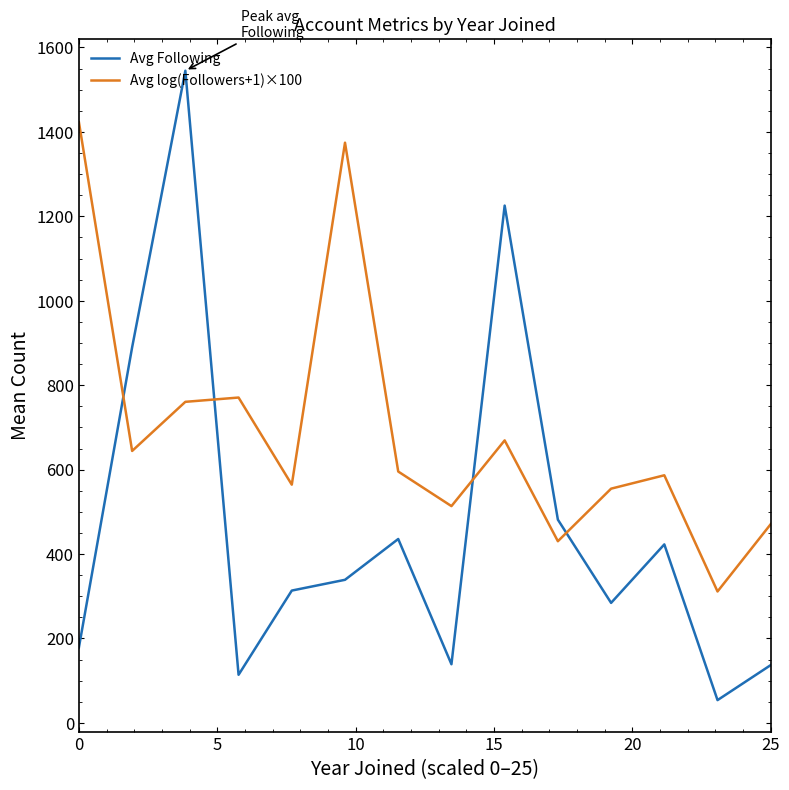

After their last crossing, which series has the higher values: Avg Following or Avg log(Followers+1)×100?

Avg log(Followers+1)×100